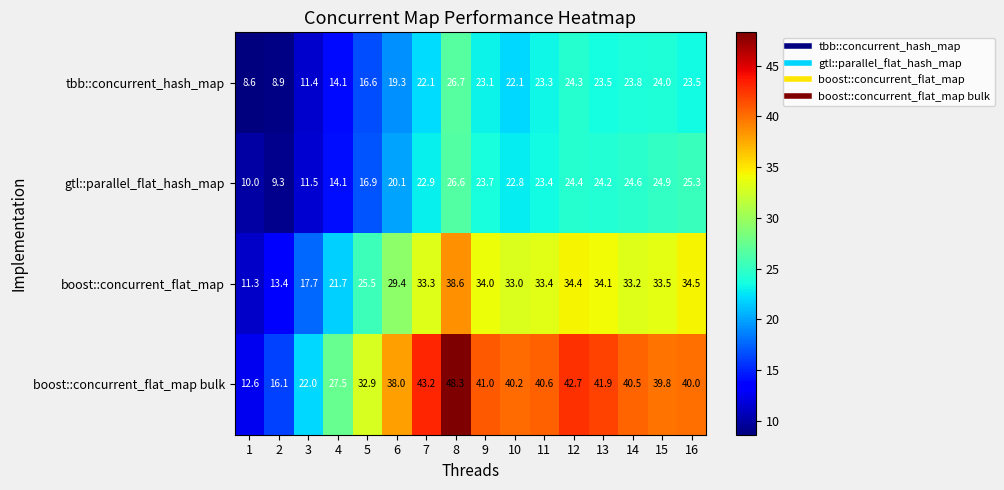

At 16, list the series in order from largest to smallest.

boost::concurrent_flat_map bulk, boost::concurrent_flat_map, gtl::parallel_flat_hash_map, tbb::concurrent_hash_map